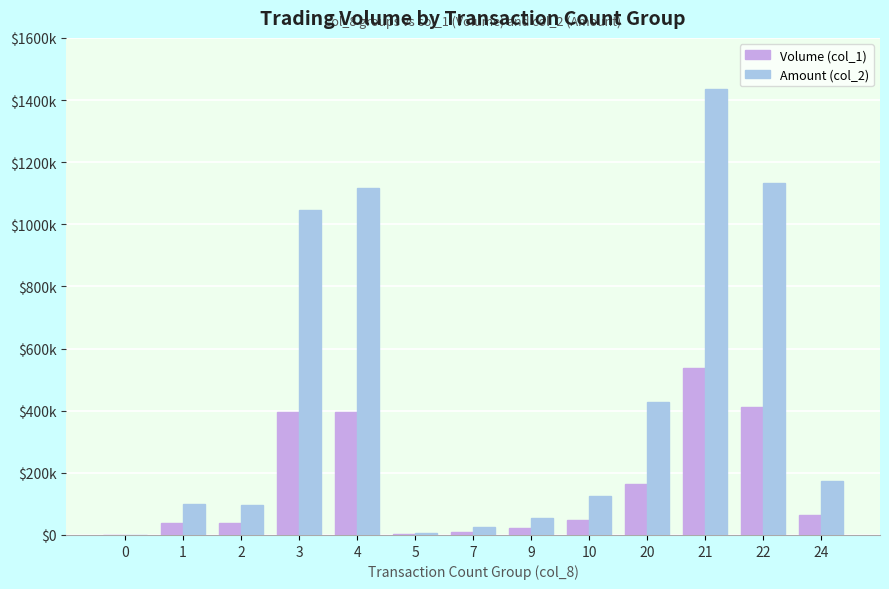

List the series in order of their peak value, lowest first.

Volume (col_1), Amount (col_2)